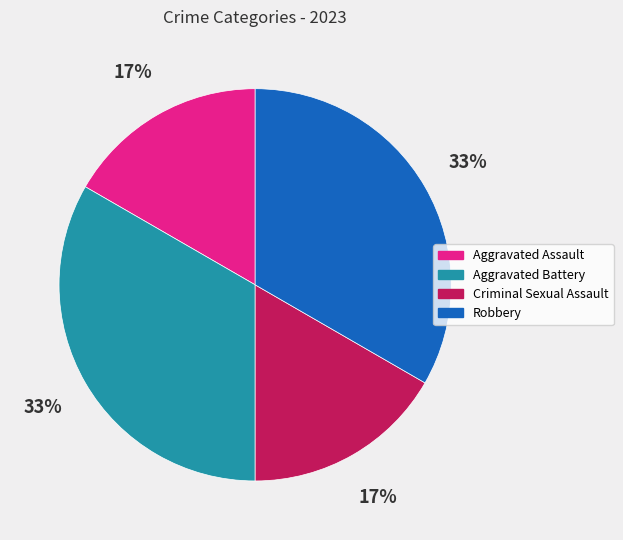

Does Criminal Sexual Assault account for over 50% of the chart?

No